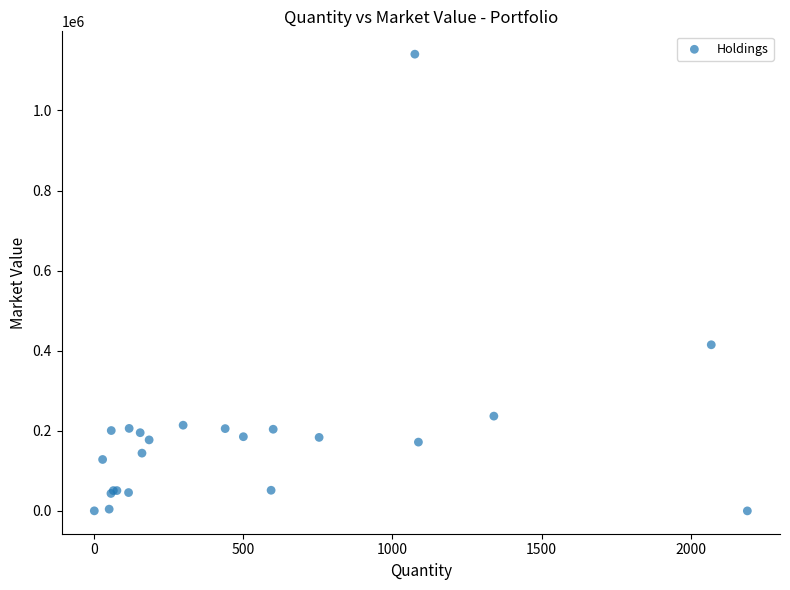

What Y value in the scatter plot is closest to 570260?

414834.5